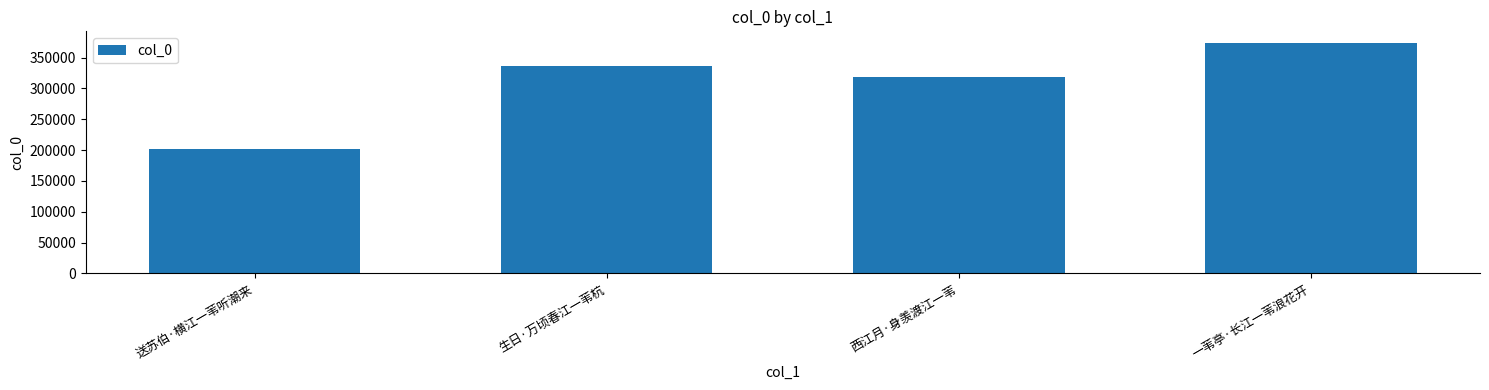

What is the change in value from 送苏伯·横江一苇听潮来 to 西江月·身羡渡江一苇?

+116181